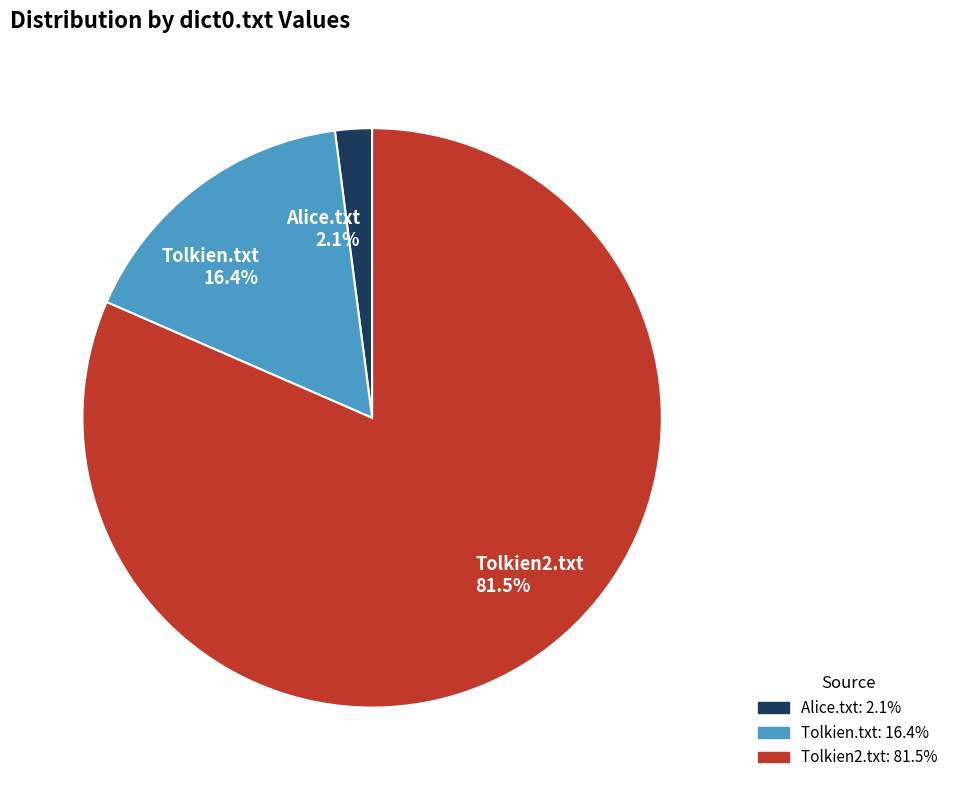

Count the number of slices in the pie.

3